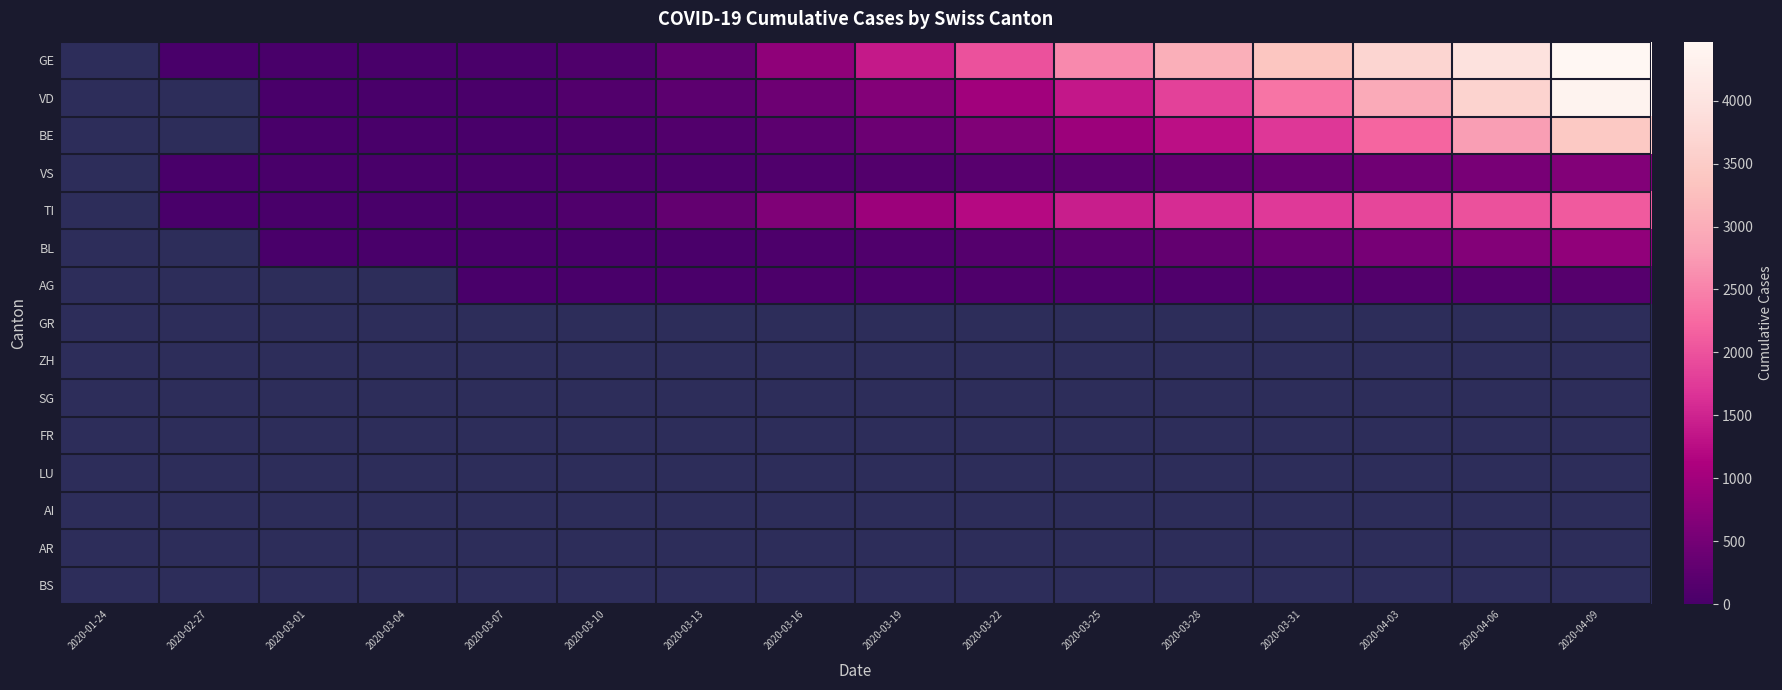

Between 2020-03-16 and 2020-03-31, which series saw the biggest shift?

GE